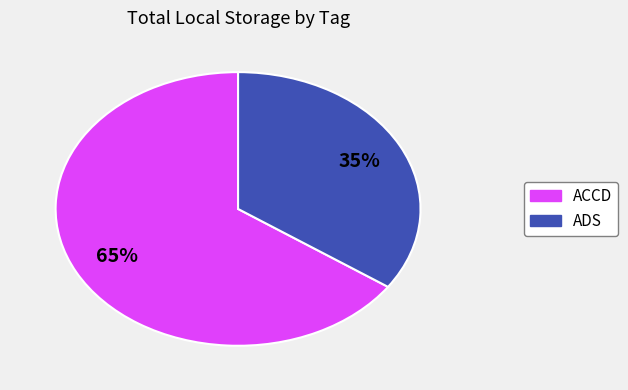

To the nearest percent, what is the average slice percentage?

50%